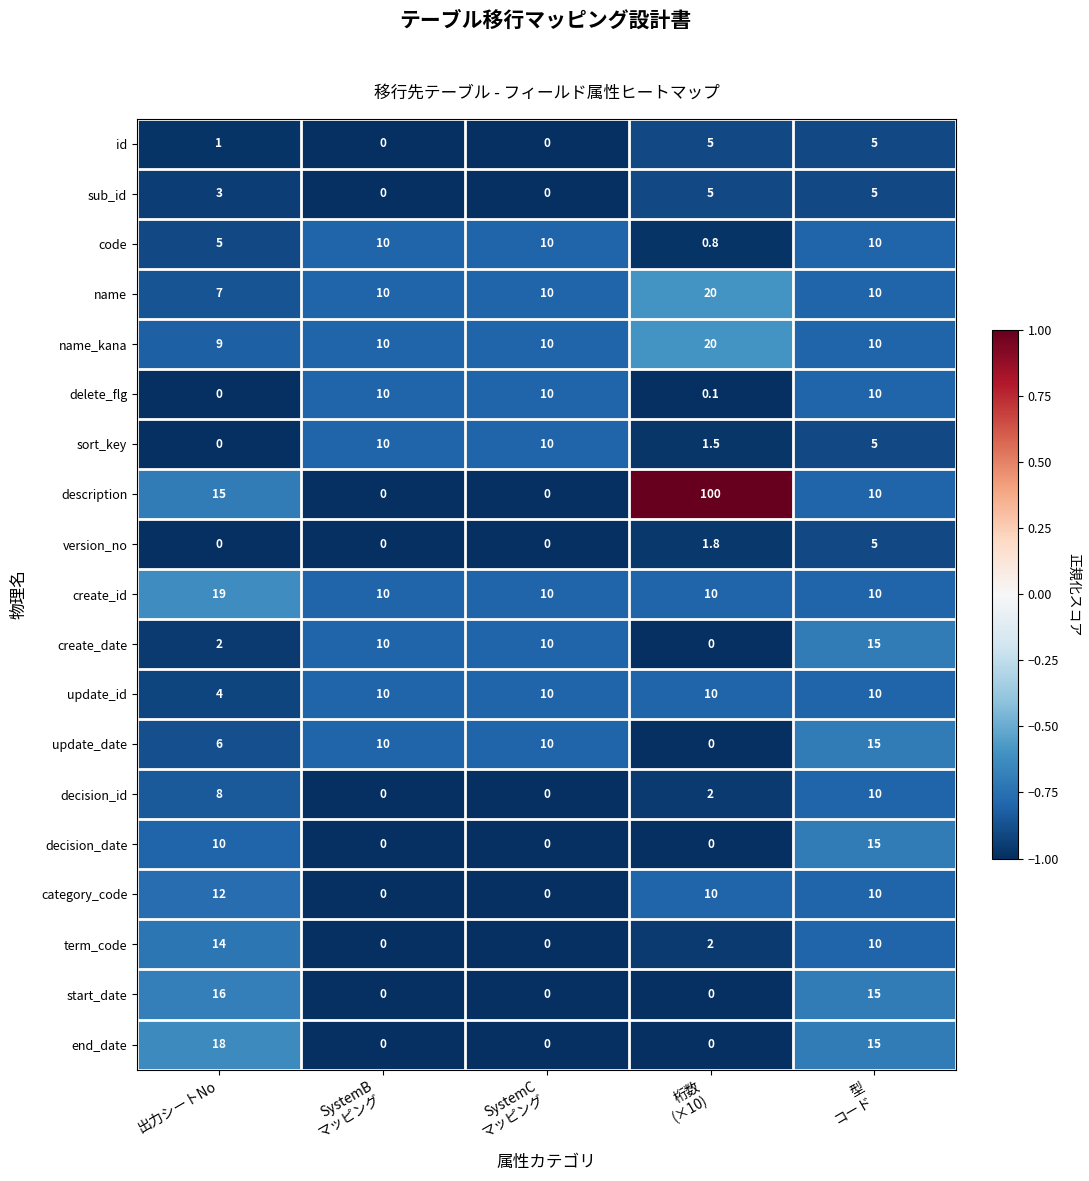

Count the number of data series in this chart.

19